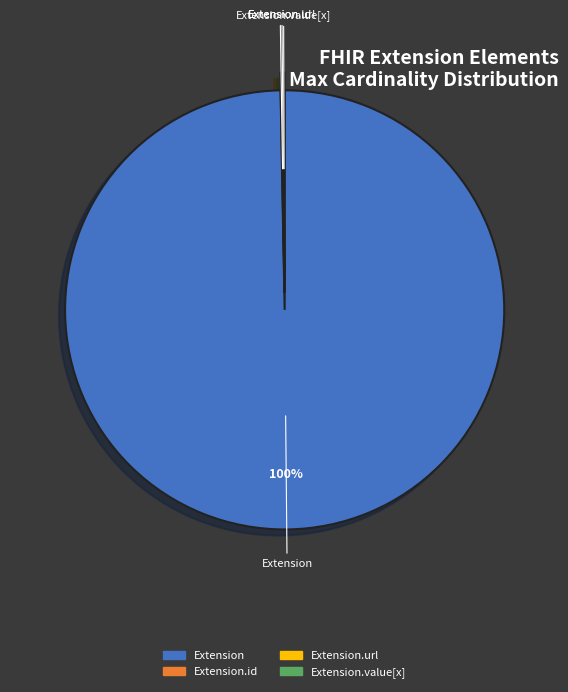

Is there a majority slice in this chart?

Yes